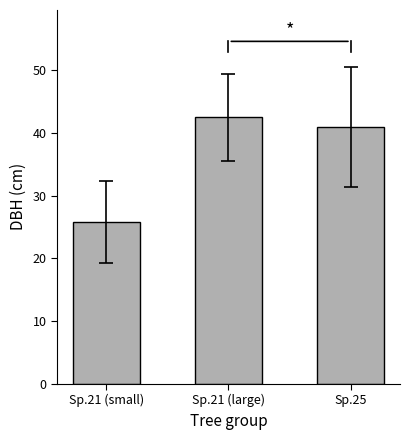

What value does the data have at Sp.21 (large)?

42.5